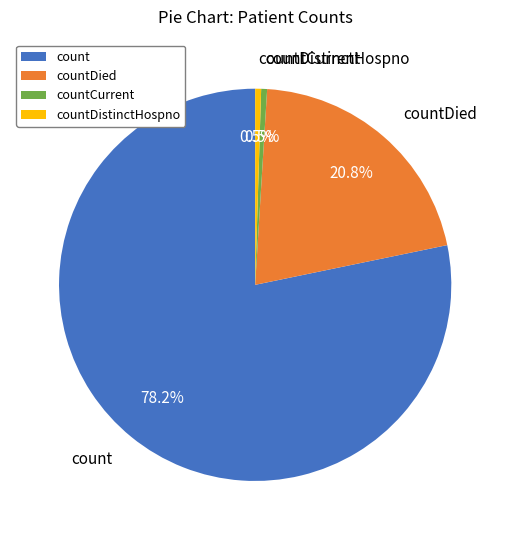

Which has a higher value, count or countDistinctHospno?

count